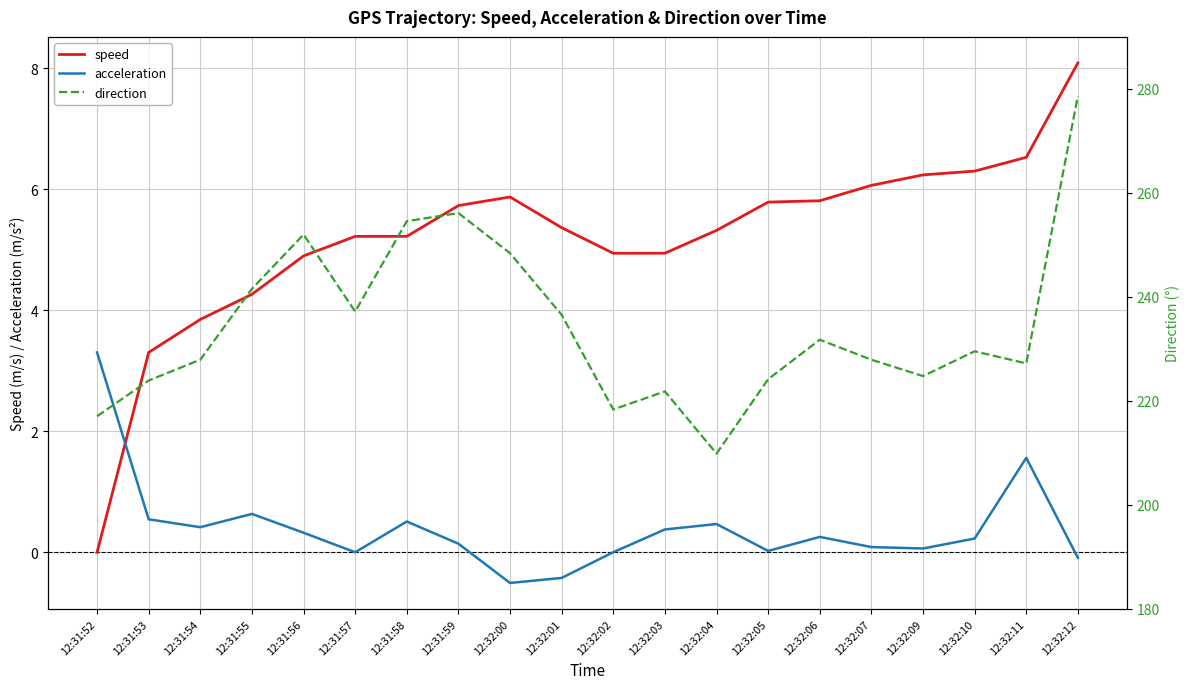

Reading right to left, transcribe all the data shown in this chart.

speed: 8.1	6.5	6.3	6.2	6.1	5.8	5.8	5.3	4.9	4.9	5.4	5.9	5.7	5.2	5.2	4.9	4.3	3.8	3.3	0.0
acceleration: -0.1	1.6	0.2	0.1	0.1	0.3	0.0	0.5	0.4	0.0	-0.4	-0.5	0.1	0.5	0.0	0.3	0.6	0.4	0.5	3.3
direction: 278.6	227.2	229.5	224.8	227.9	231.8	224.2	209.9	221.8	218.4	236.6	248.4	256.1	254.6	237.2	252.0	241.6	227.9	223.9	217.1